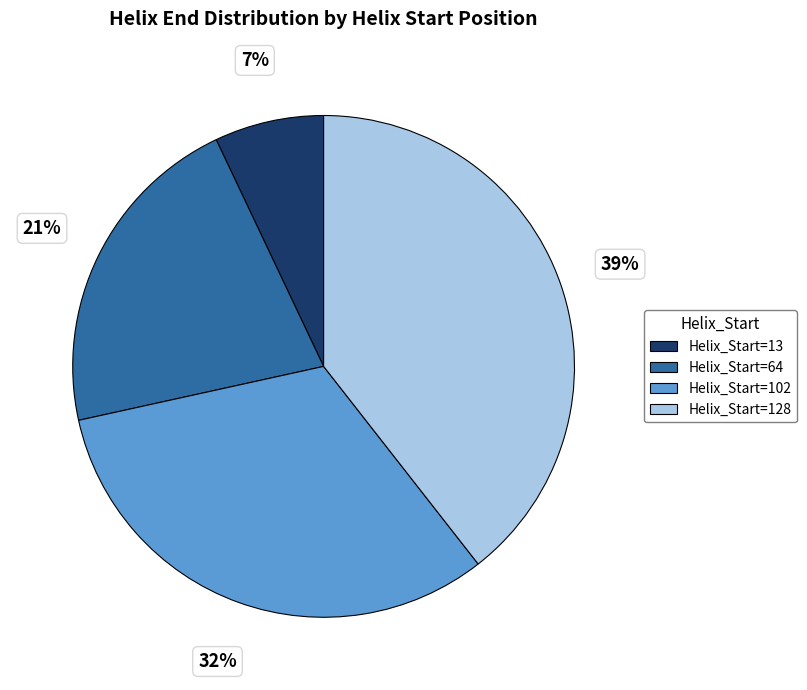

Does any single category account for the majority?

No